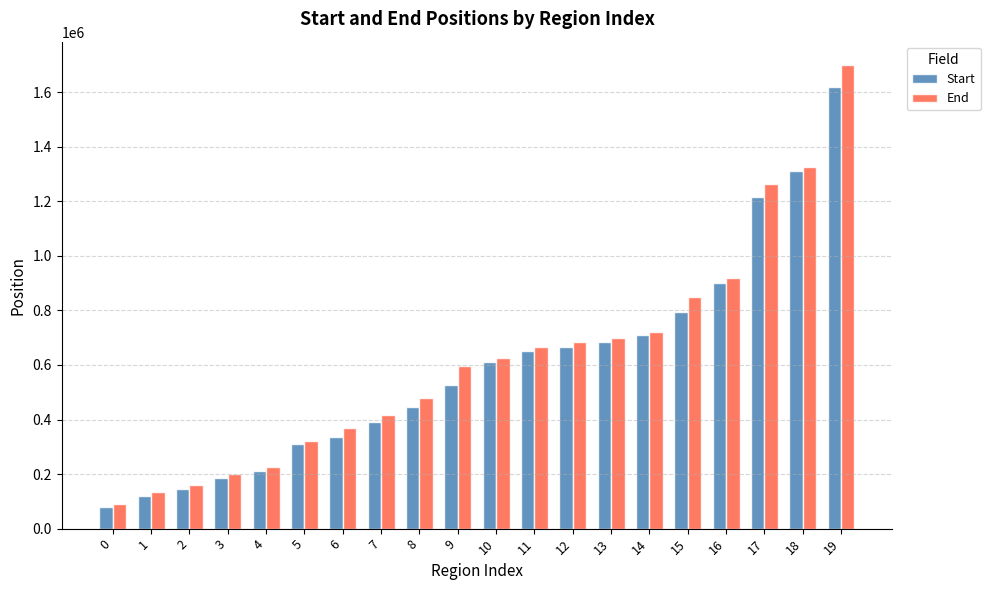

What value does the Start series have at 7, to the nearest 10?

390000